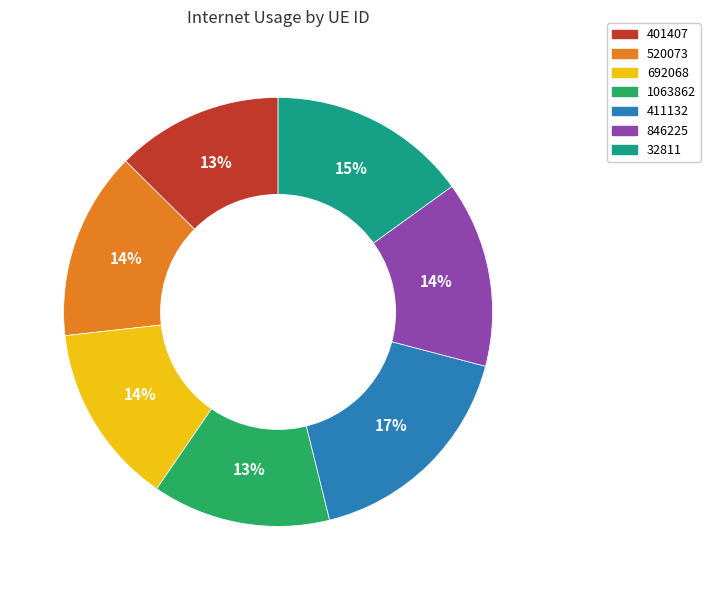

How many segments does this pie chart have?

7